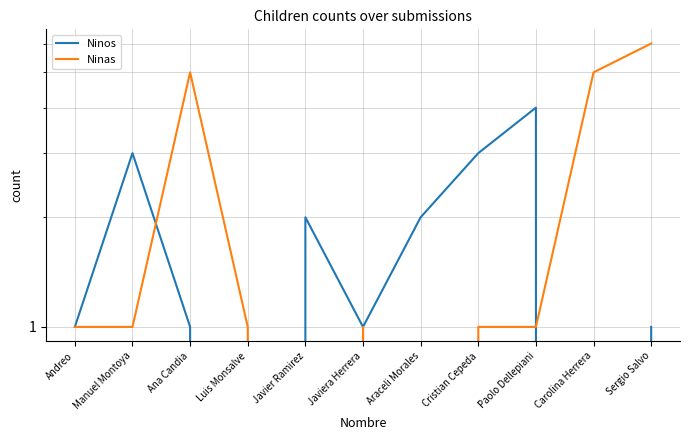

True or false: Ninas has a value of 1 at Luis Monsalve.

False